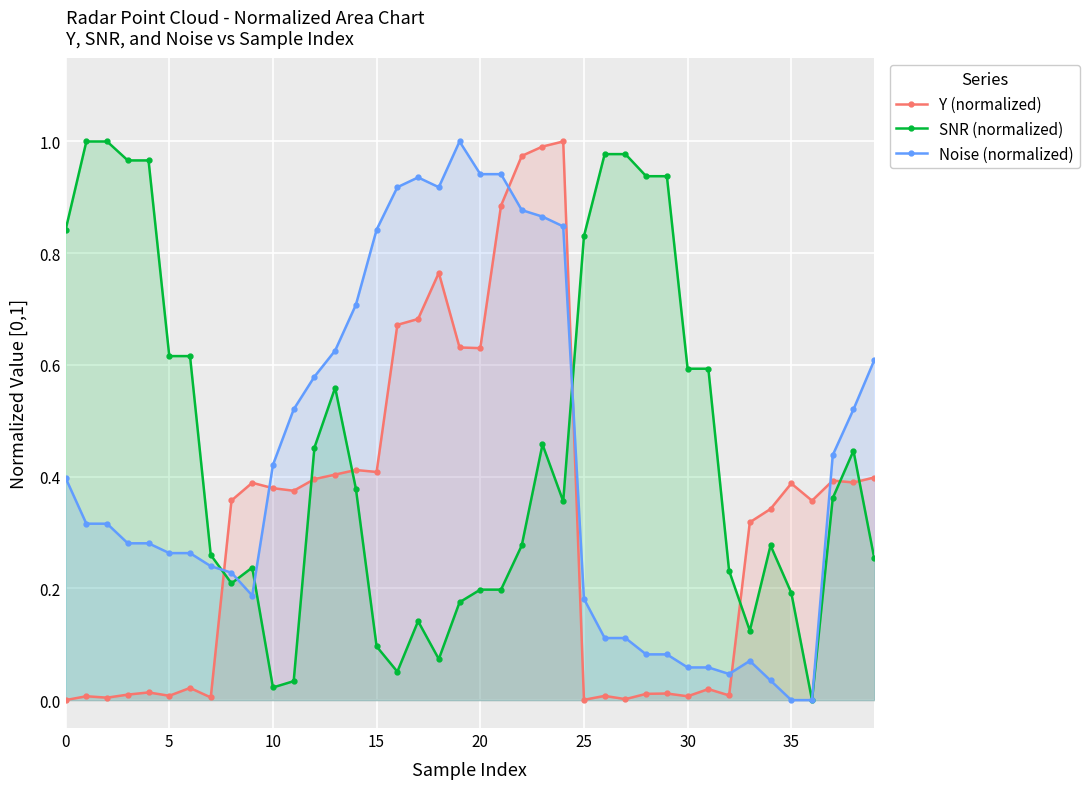

What is the difference between the Y (normalized) values at 31 and 35?

0.4